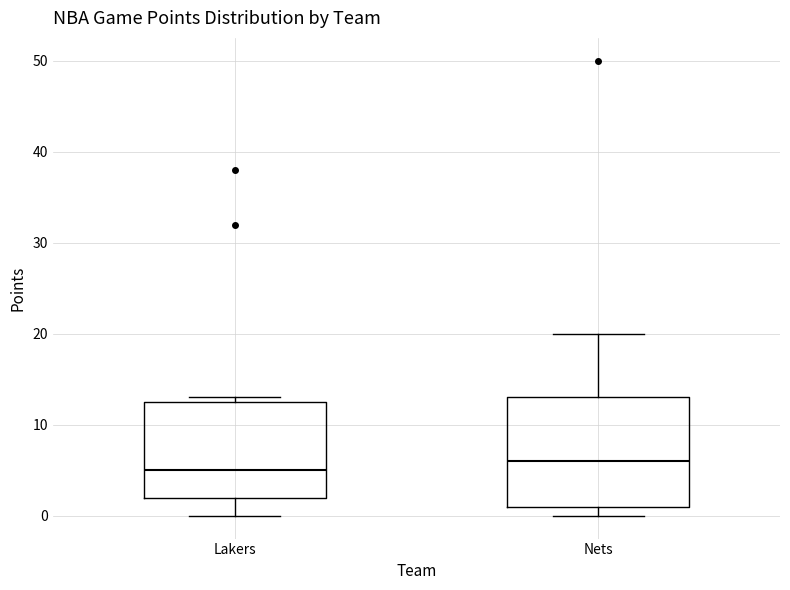

Which box is the tallest, from its lower edge to its upper edge?

Nets